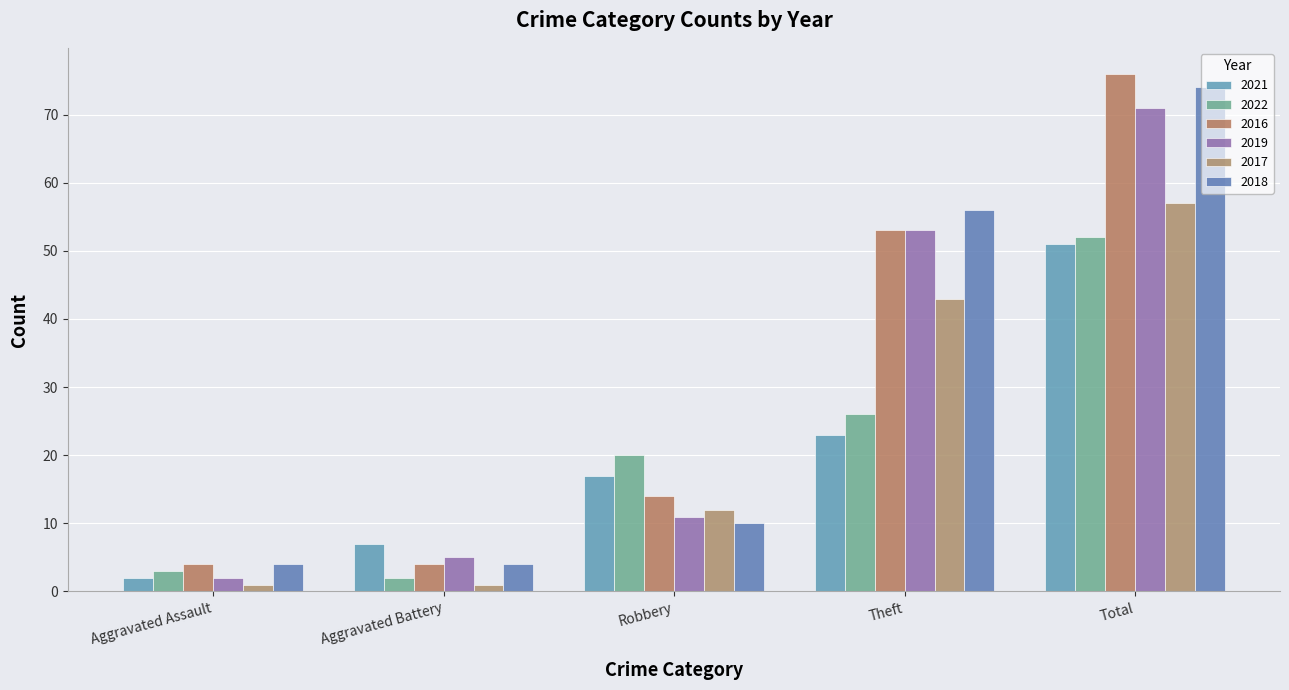

What is the approximate value of 2019 at Theft, to the nearest 10?

50